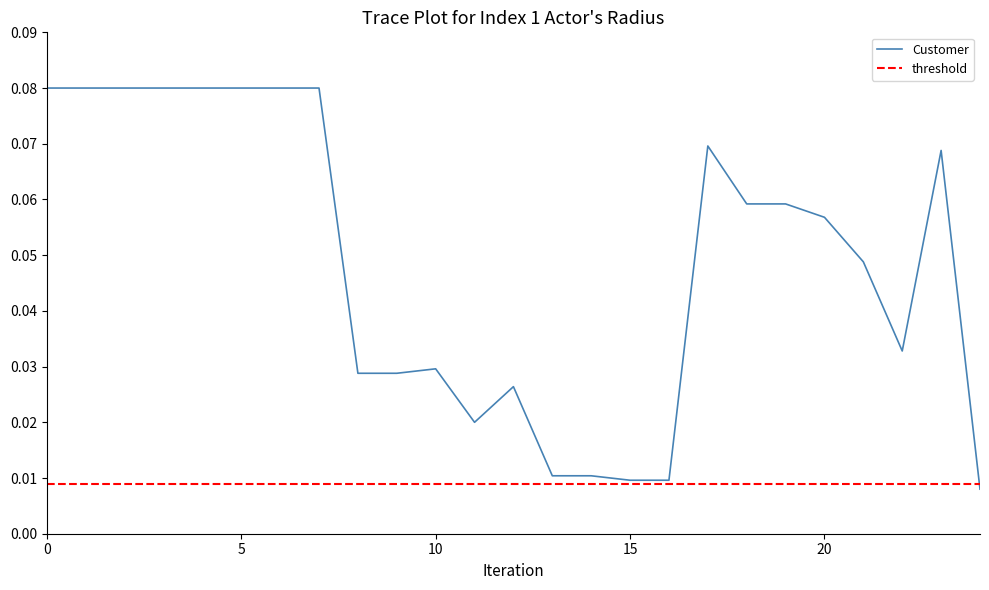

Which series has the largest total across all categories?

Customer